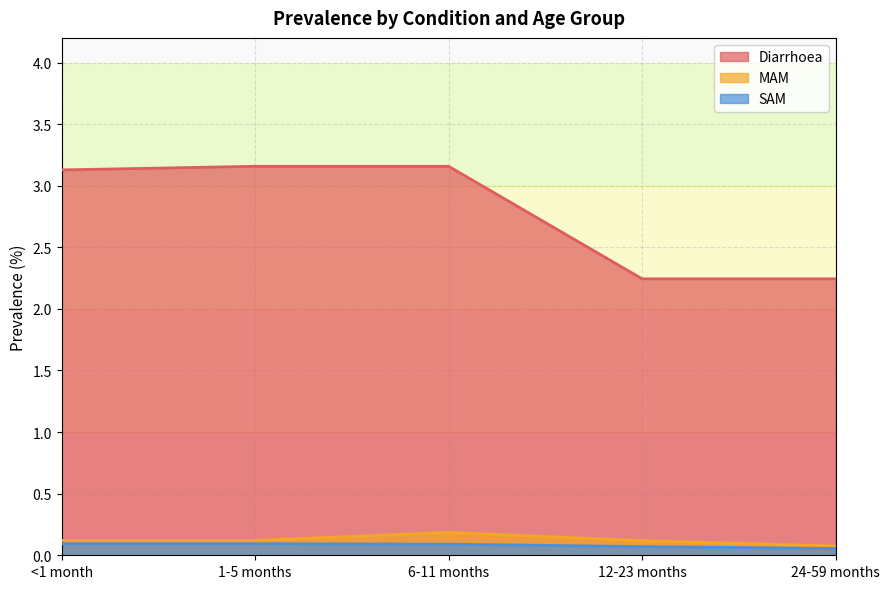

Which category has the lowest value across all series?

24-59 months